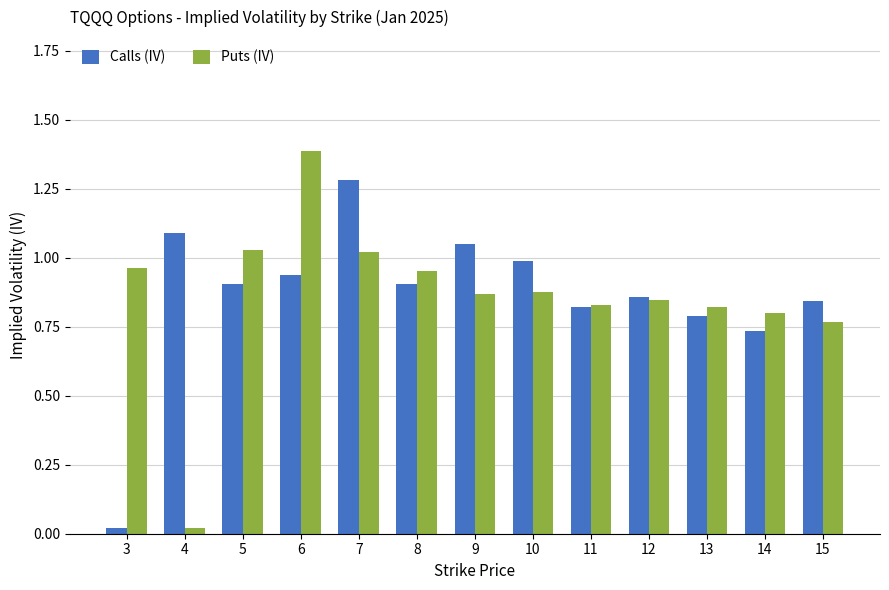

List the series in order of their peak value, lowest first.

Calls (IV), Puts (IV)